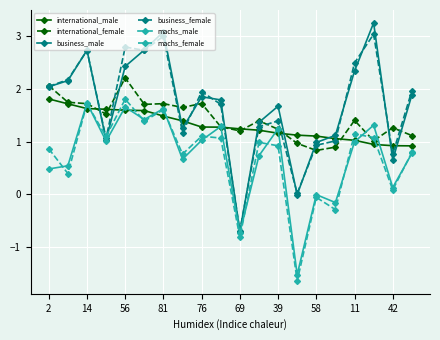

How many series are shown in this chart?

6